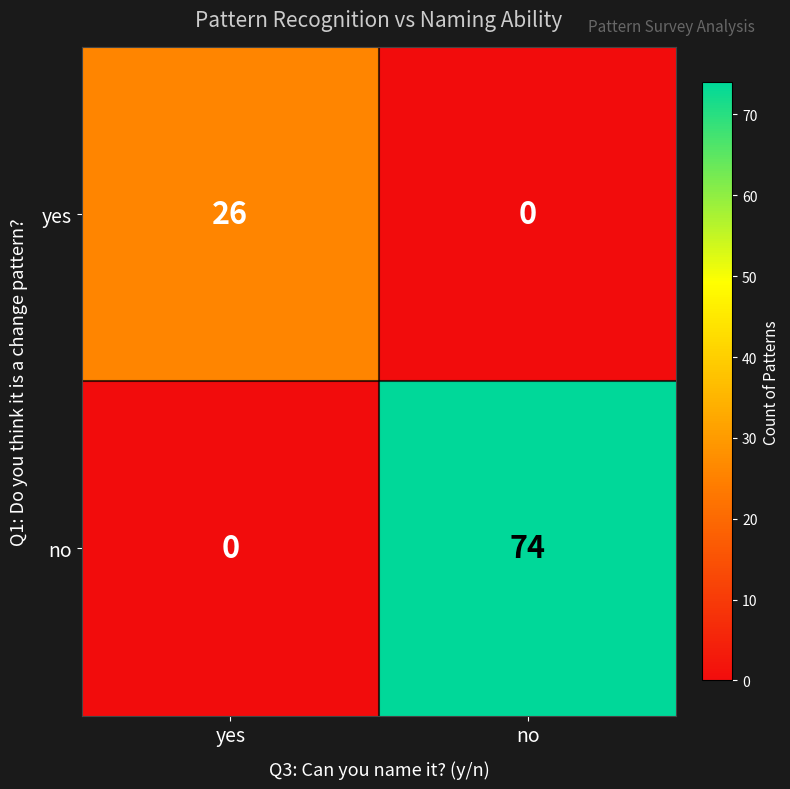

What is the highest value of the no series?

74